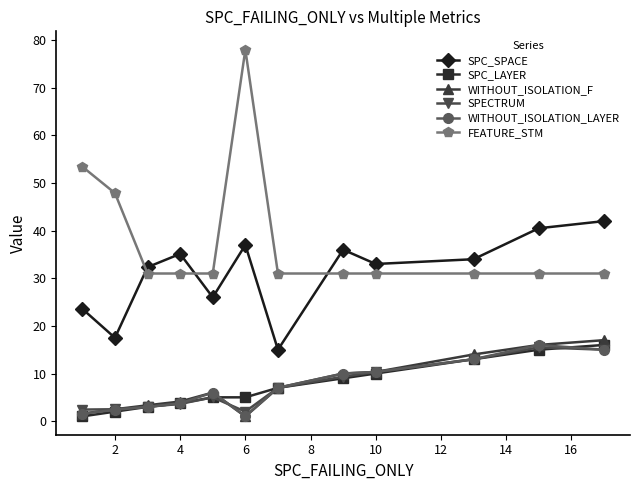

Which series has the largest range (max minus min)?

FEATURE_STM